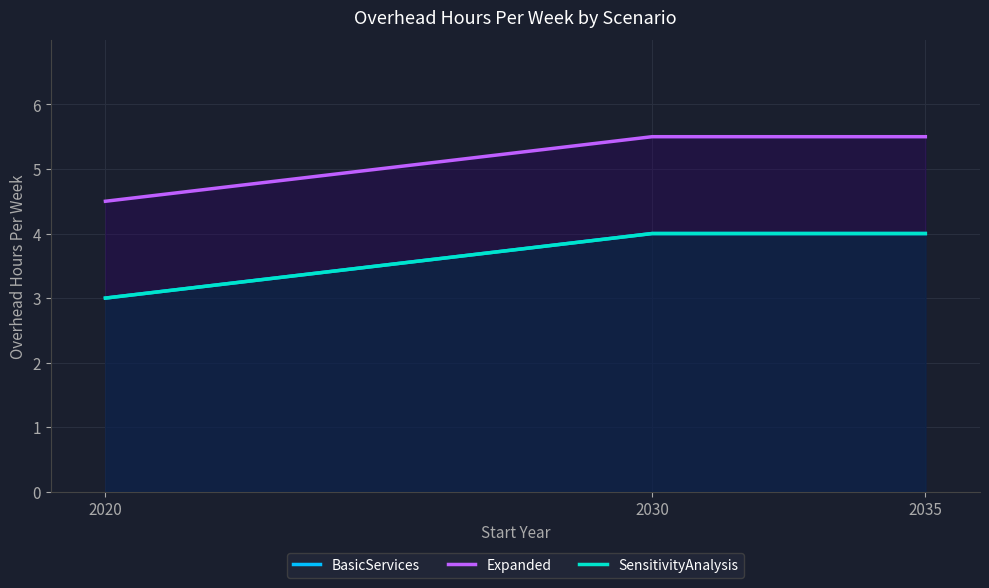

Reading left to right, what are all the values shown in this chart?

BasicServices: 2020=3.0	2030=4.0	2035=4.0
Expanded: 2020=4.5	2030=5.5	2035=5.5
SensitivityAnalysis: 2020=3.0	2030=4.0	2035=4.0